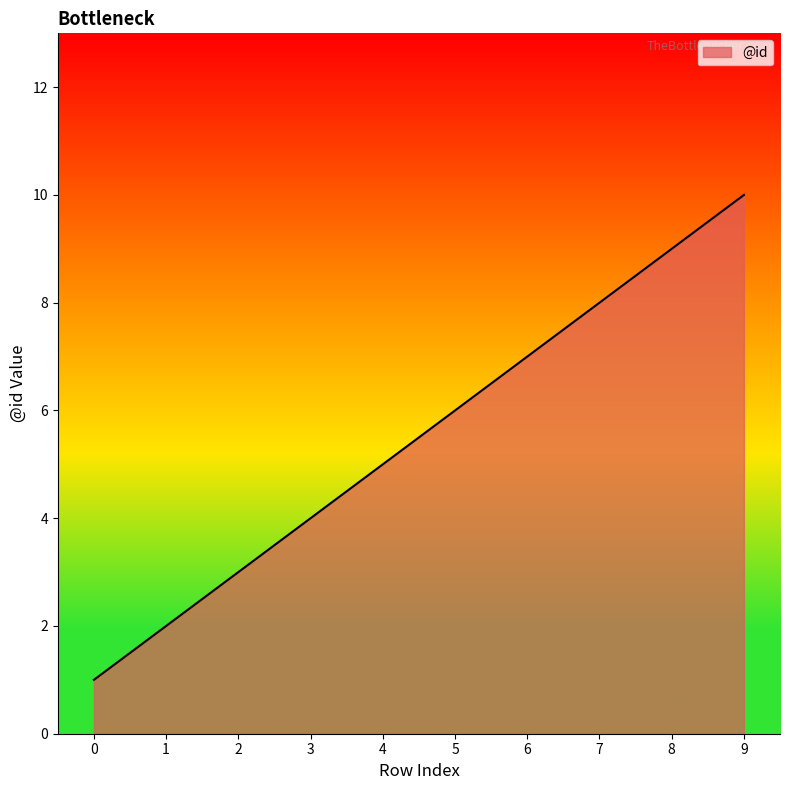

What is the ratio of the value at 2 to the value at 6?

0.4